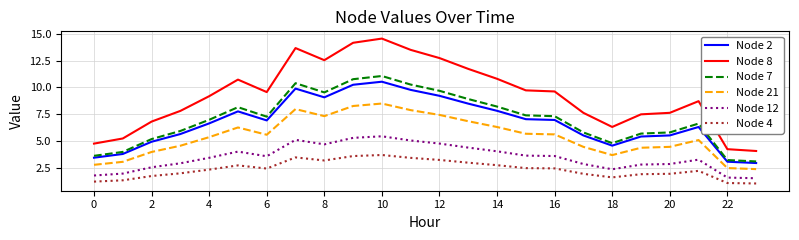

Which series has the largest total across all categories?

Node 8